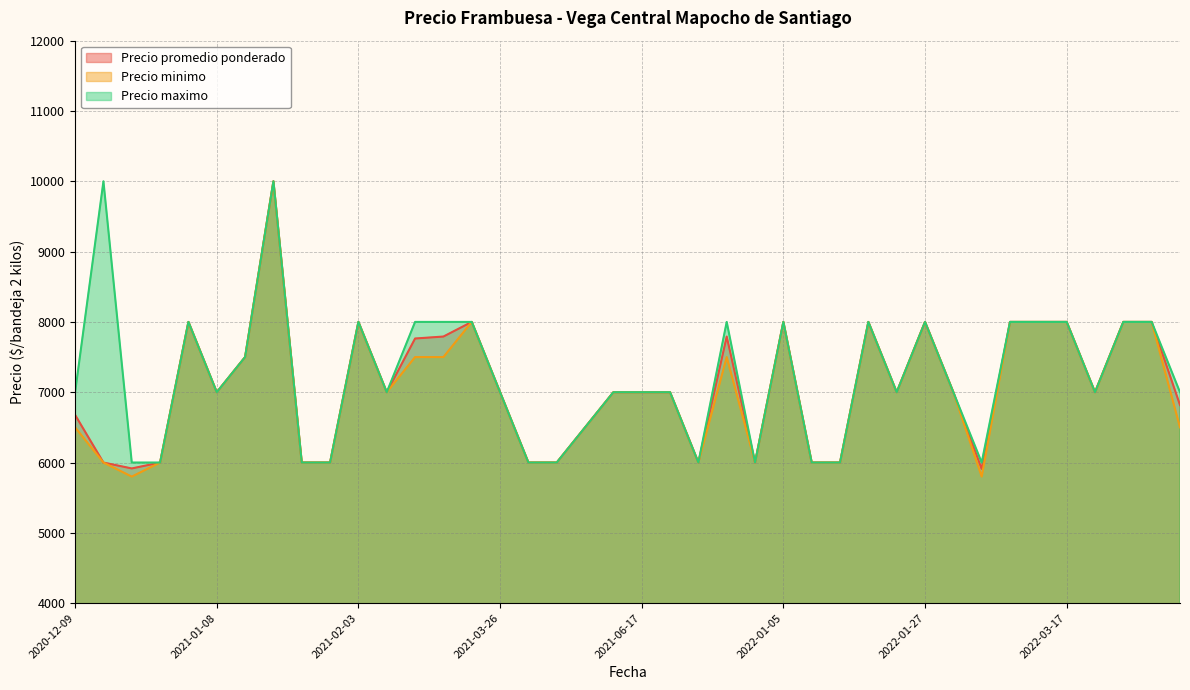

What are all the series names shown in the legend?

Precio promedio ponderado, Precio minimo, Precio maximo